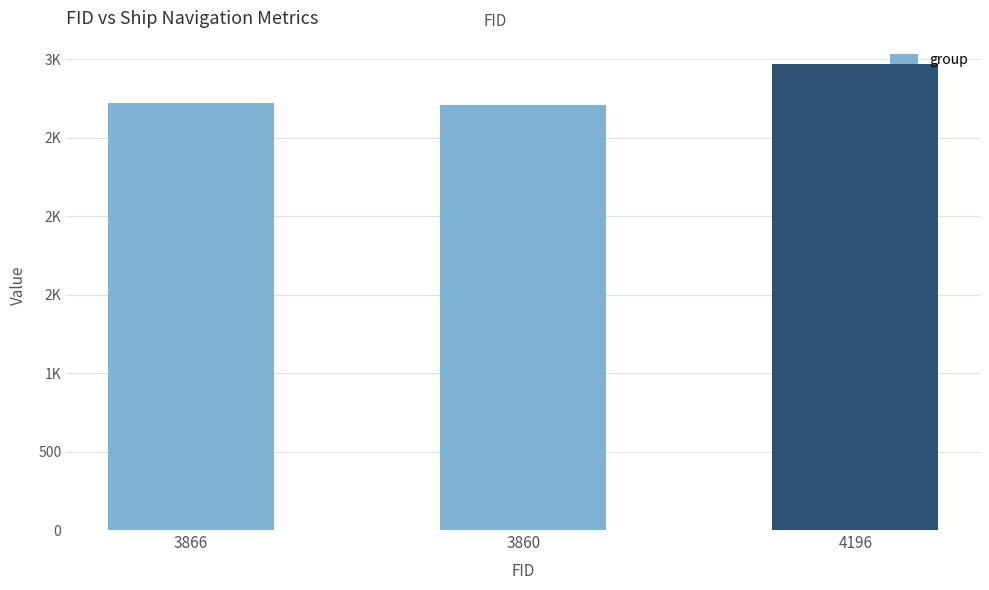

Reading left to right, transcribe all the data shown in this chart.

3866=2724	3860=2709	4196=2970